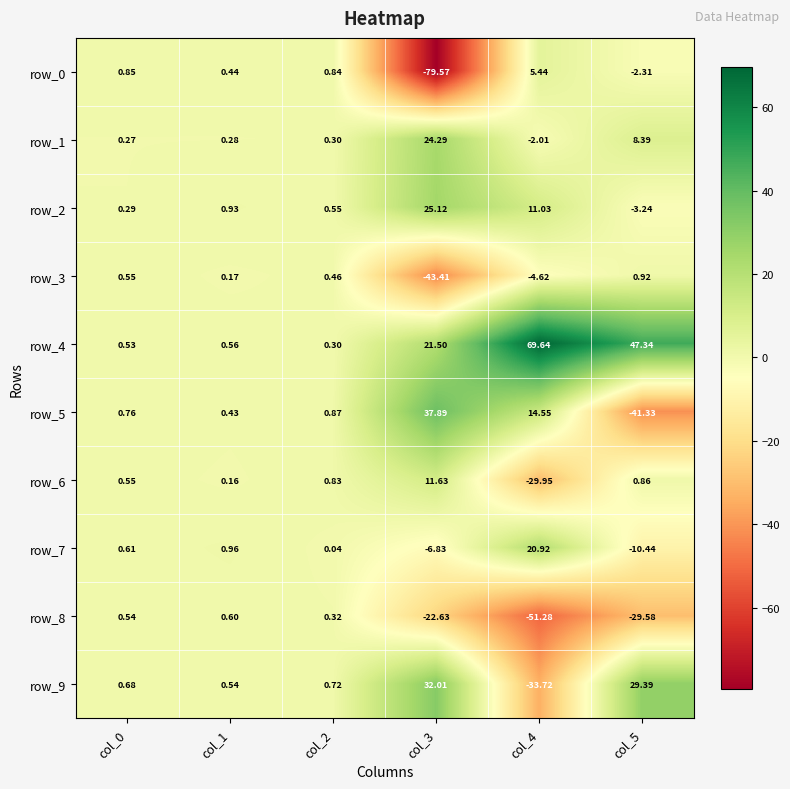

Read the row_1 value at col_2.

0.3